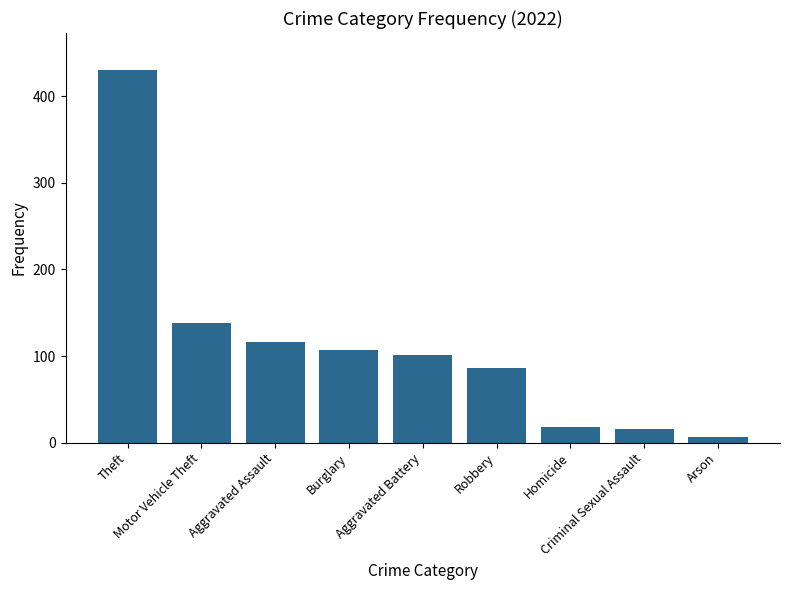

Which category has the lowest value across all series?

Arson